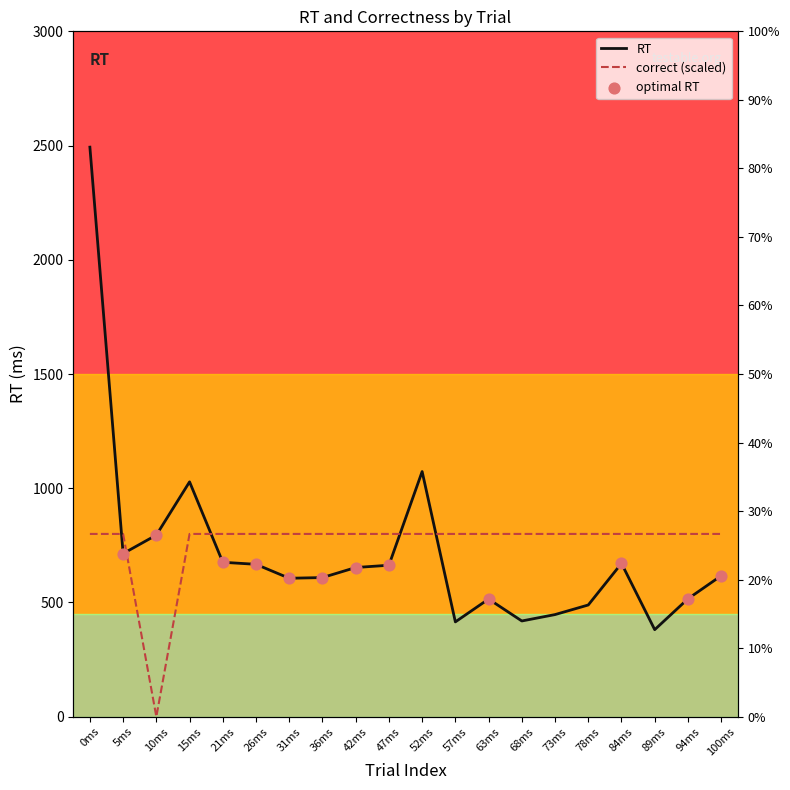

What is the total value across all series at 36ms?

1409